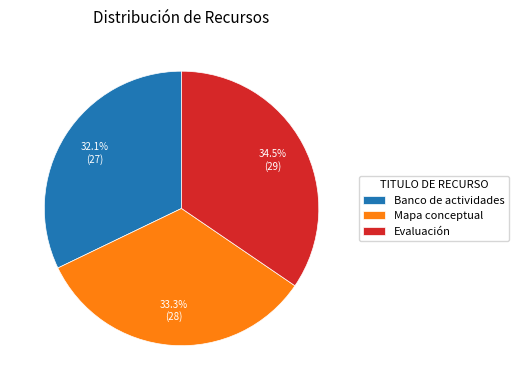

Is there any slice that represents more than half of the pie?

No